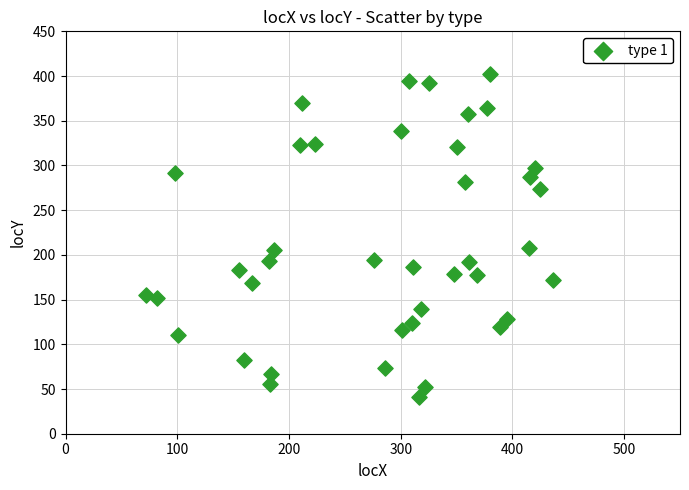

What is the range of Y values (max minus min)?

361